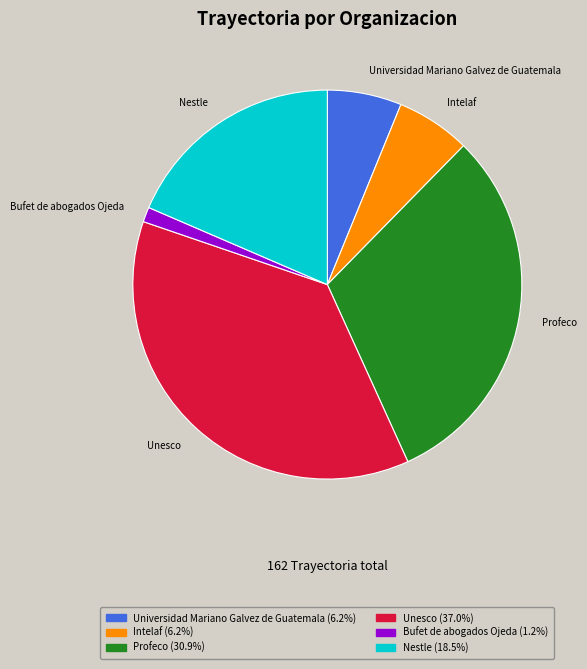

Which category has the smallest portion of the pie?

Bufet de abogados Ojeda